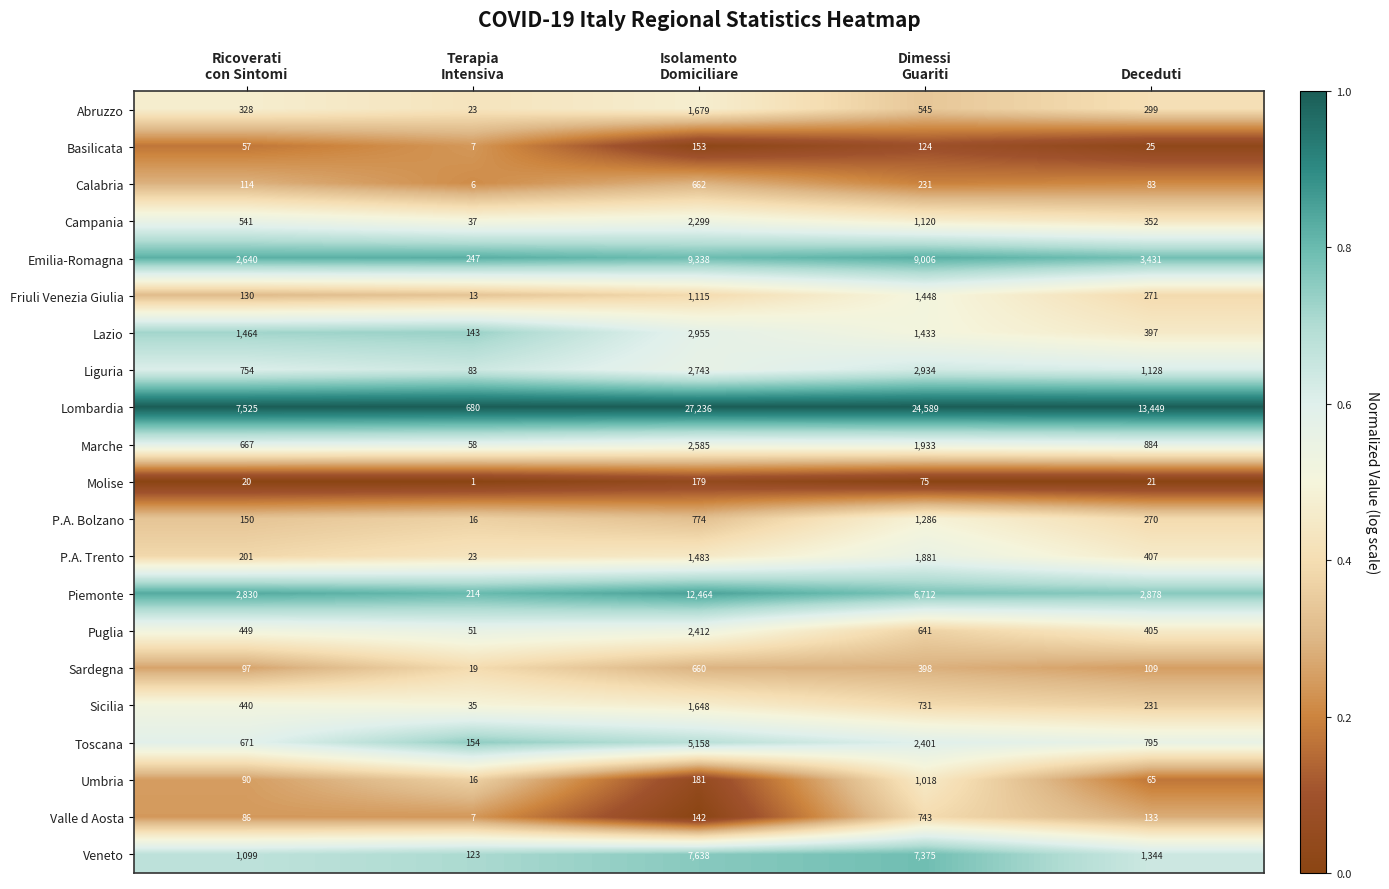

What is the average value of the Lazio series?

1278